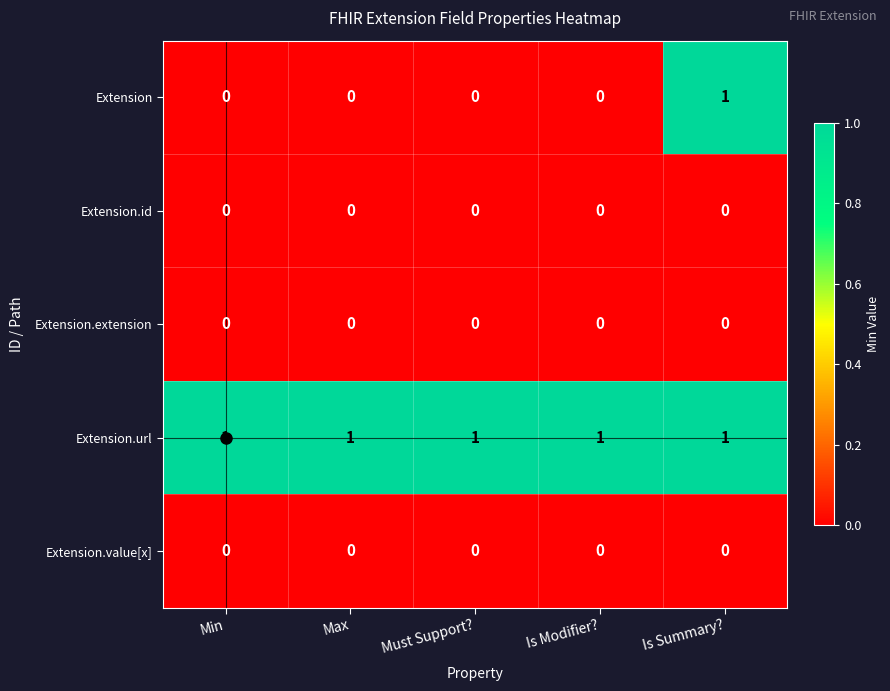

Between Max and Is Summary?, which series saw the biggest shift?

Extension